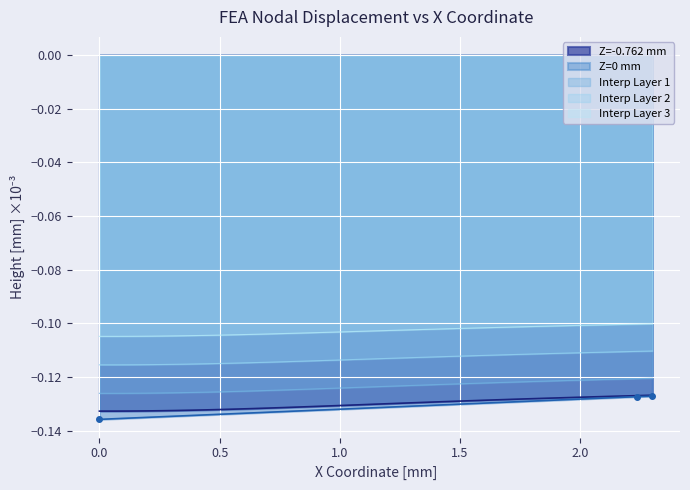

What is the minimum value shown in the chart?

-0.1